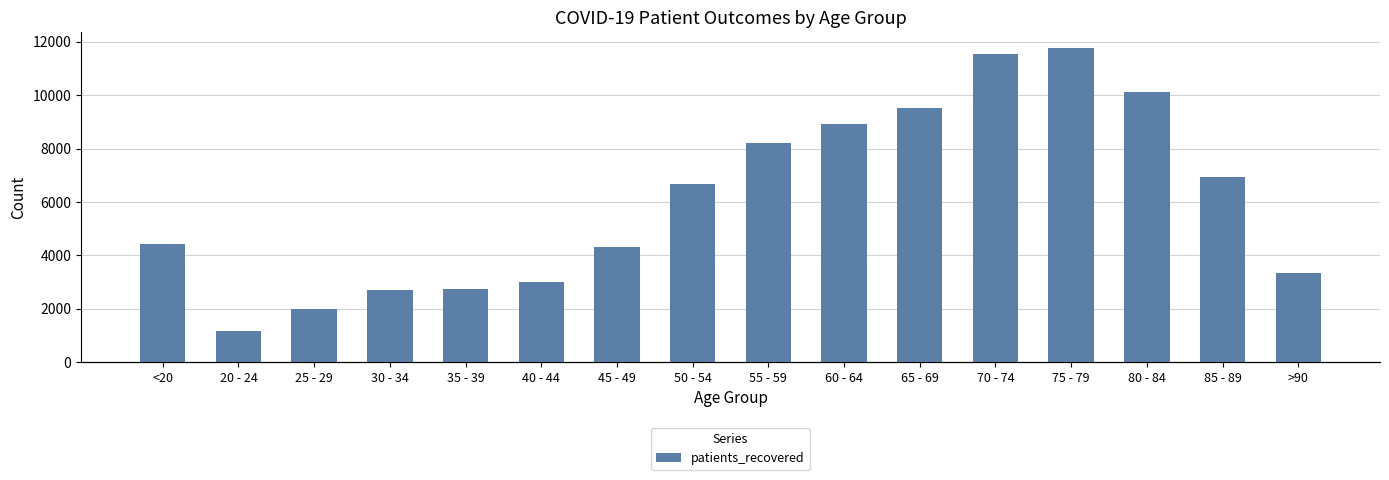

How many values in the patients_in_hospital series exceed 60?

7